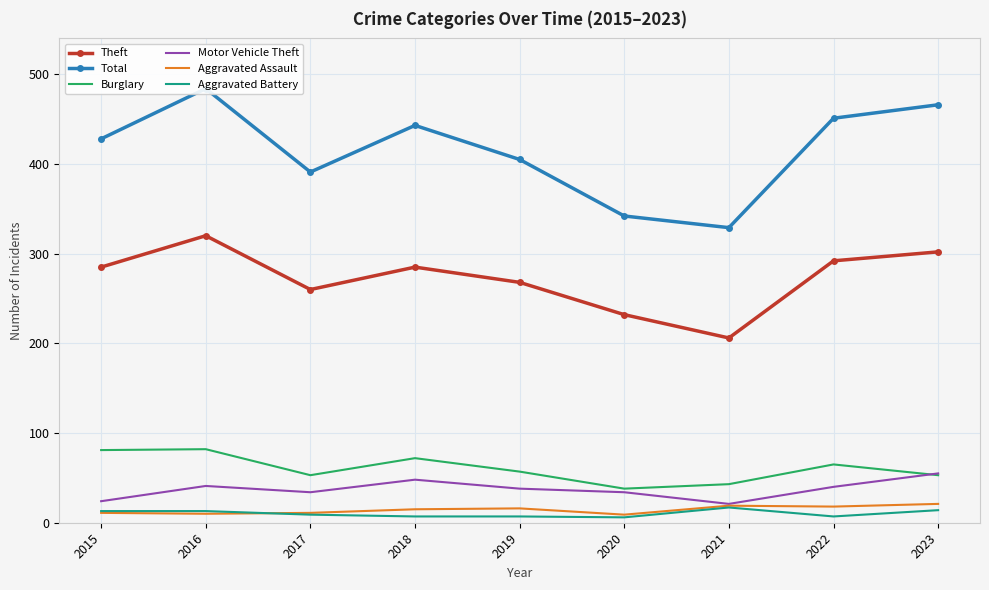

What are all the series names shown in the legend?

Theft, Total, Burglary, Motor Vehicle Theft, Aggravated Assault, Aggravated Battery